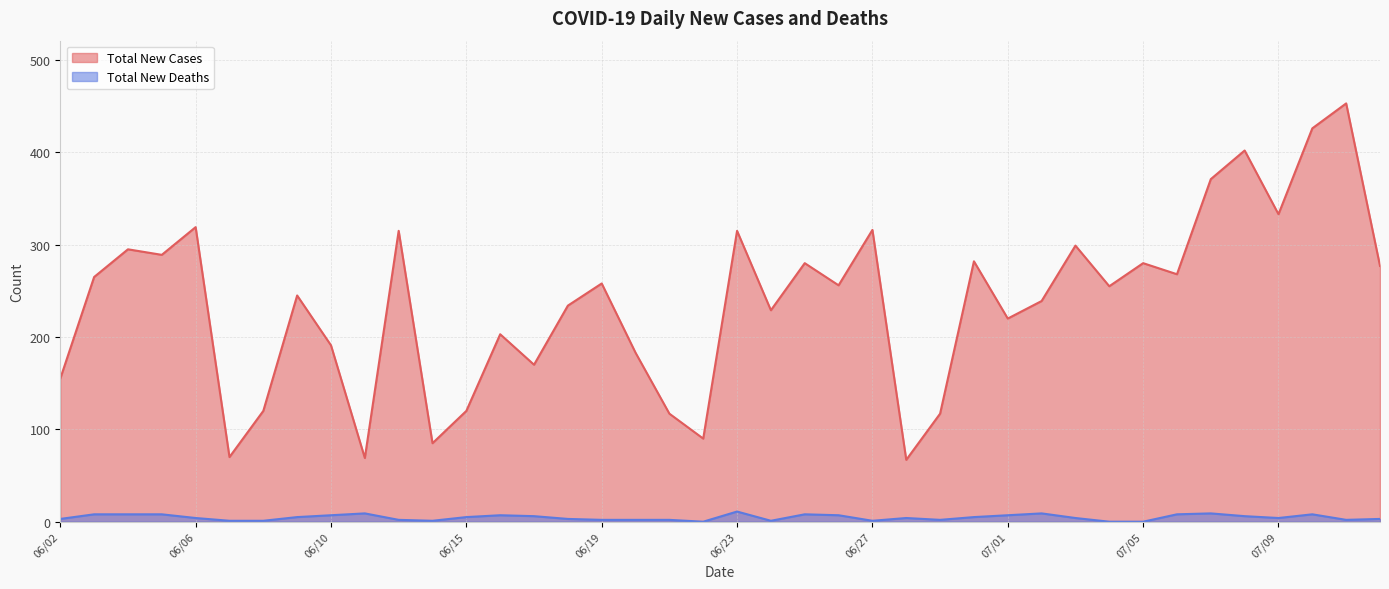

The value of Total New Cases at 07/12 is 277. True or false?

True